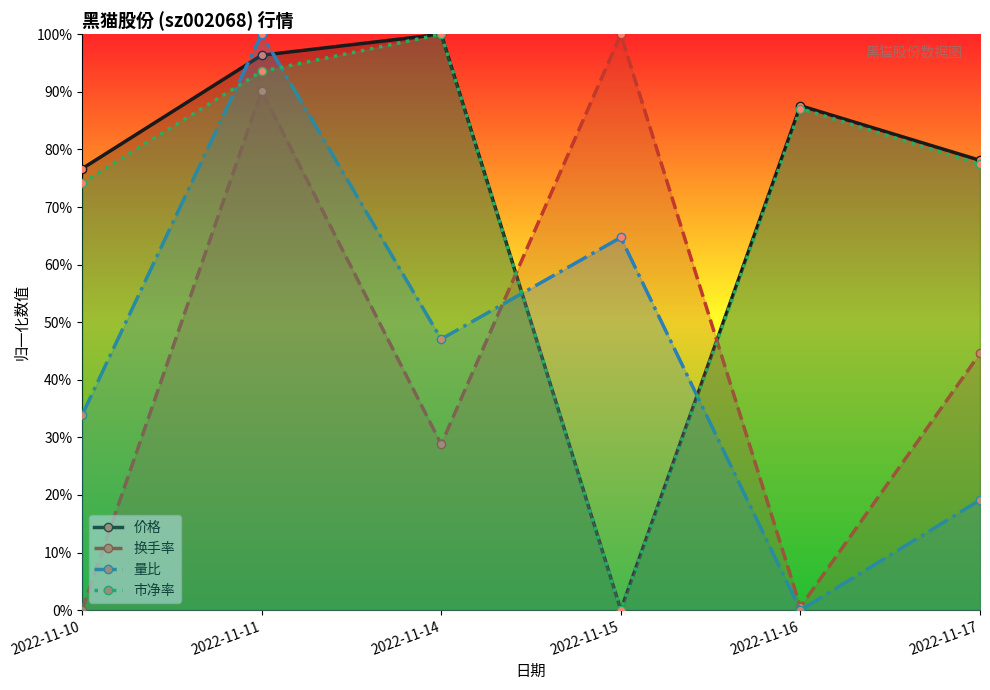

What is the difference between the maximum and minimum values in the 量比 series?

1.0